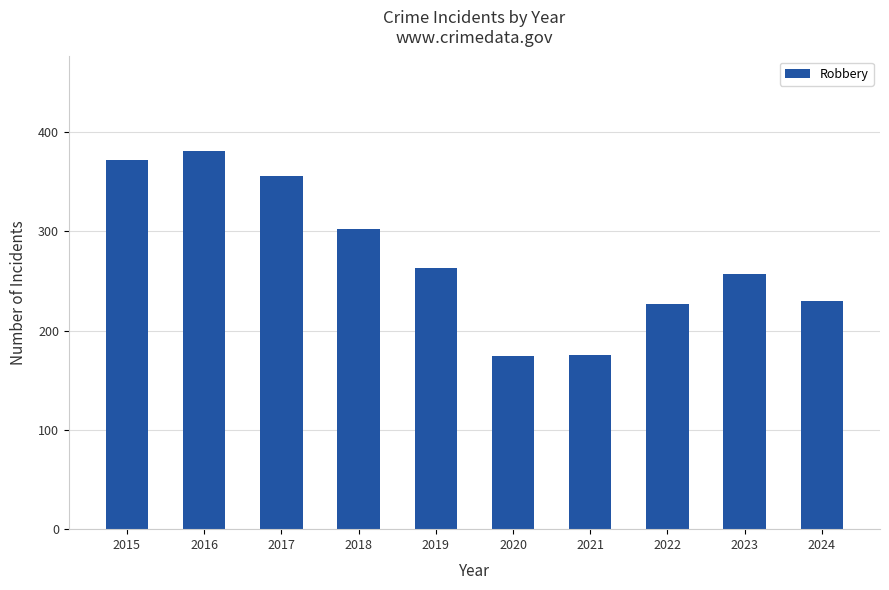

What is the maximum value shown in the chart?

381